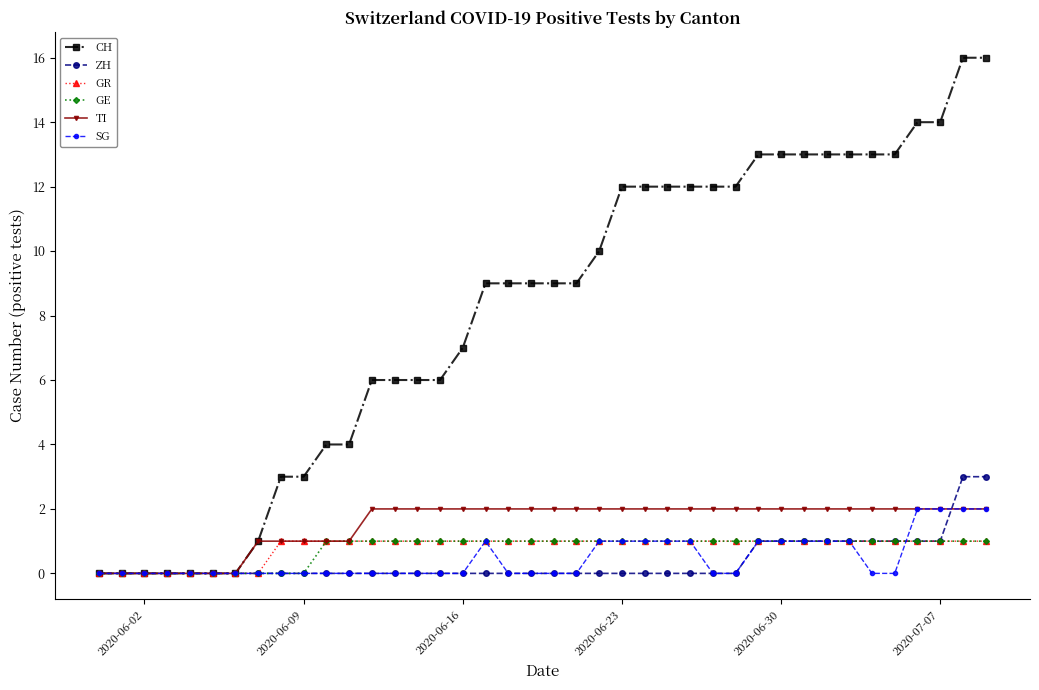

What is the value of the CH point at the 20th from the left?

9